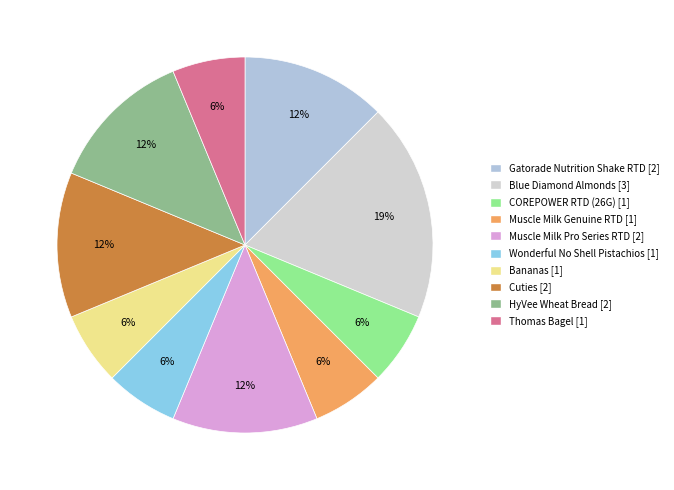

True or false: HyVee Wheat Bread accounts for 12% of the total.

True